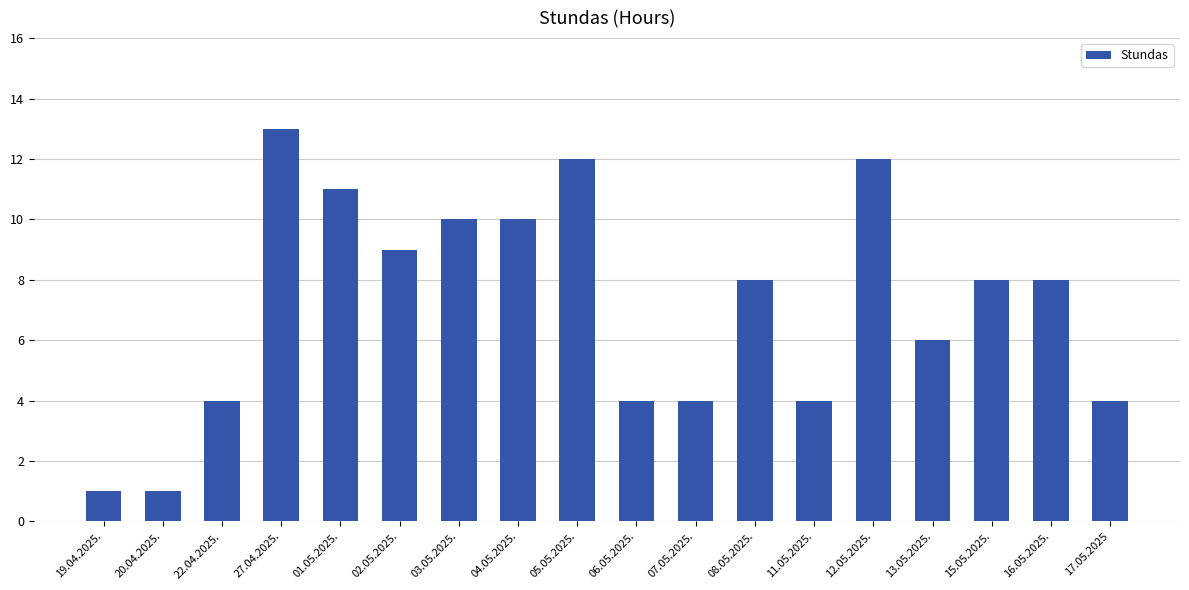

What position from the right is 17.05.2025?

1